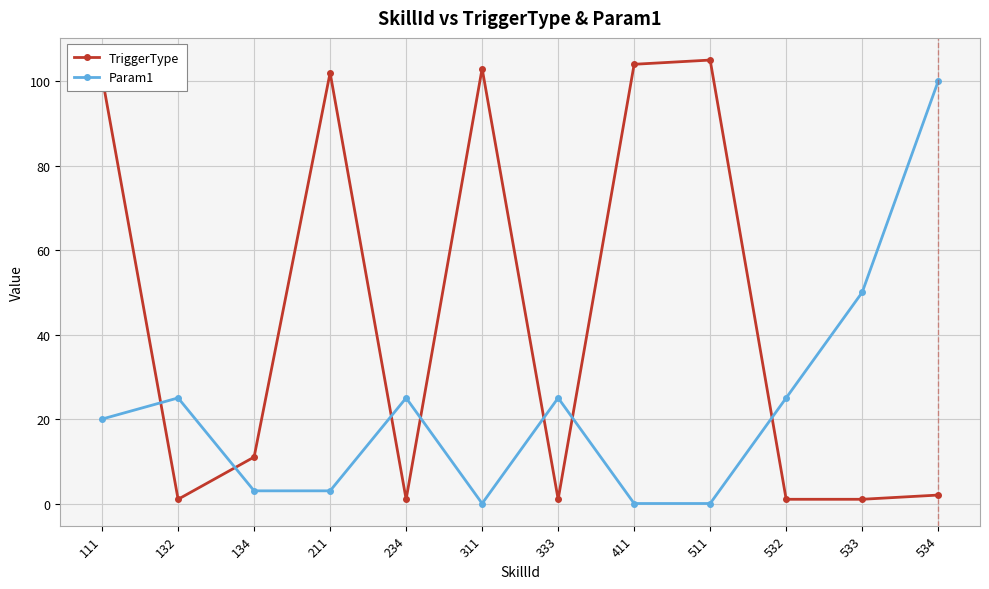

What is the difference between the Param1 values at 333 and 411?

25